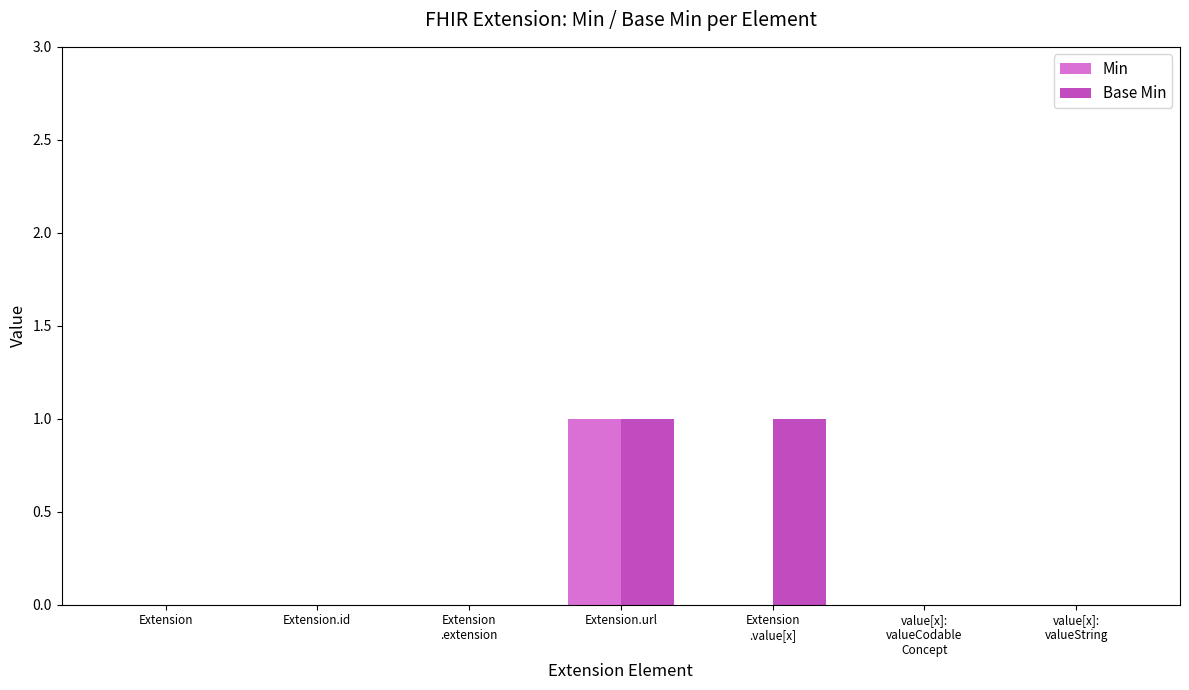

Which series has the largest total across all categories?

Base Min